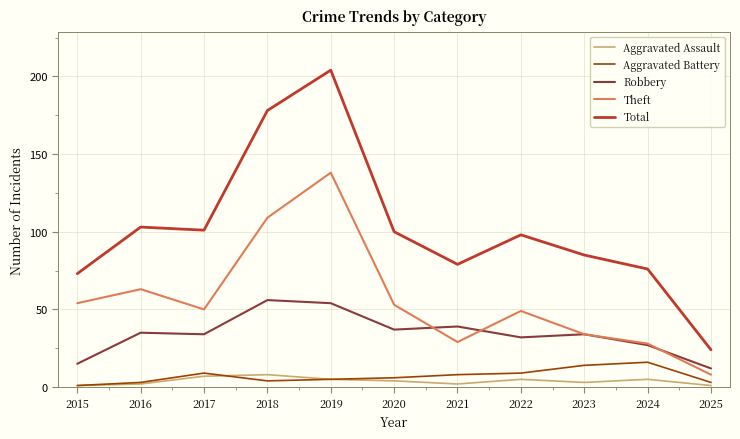

Is the value of Aggravated Assault at 2018 greater than the value of Total at 2017?

No